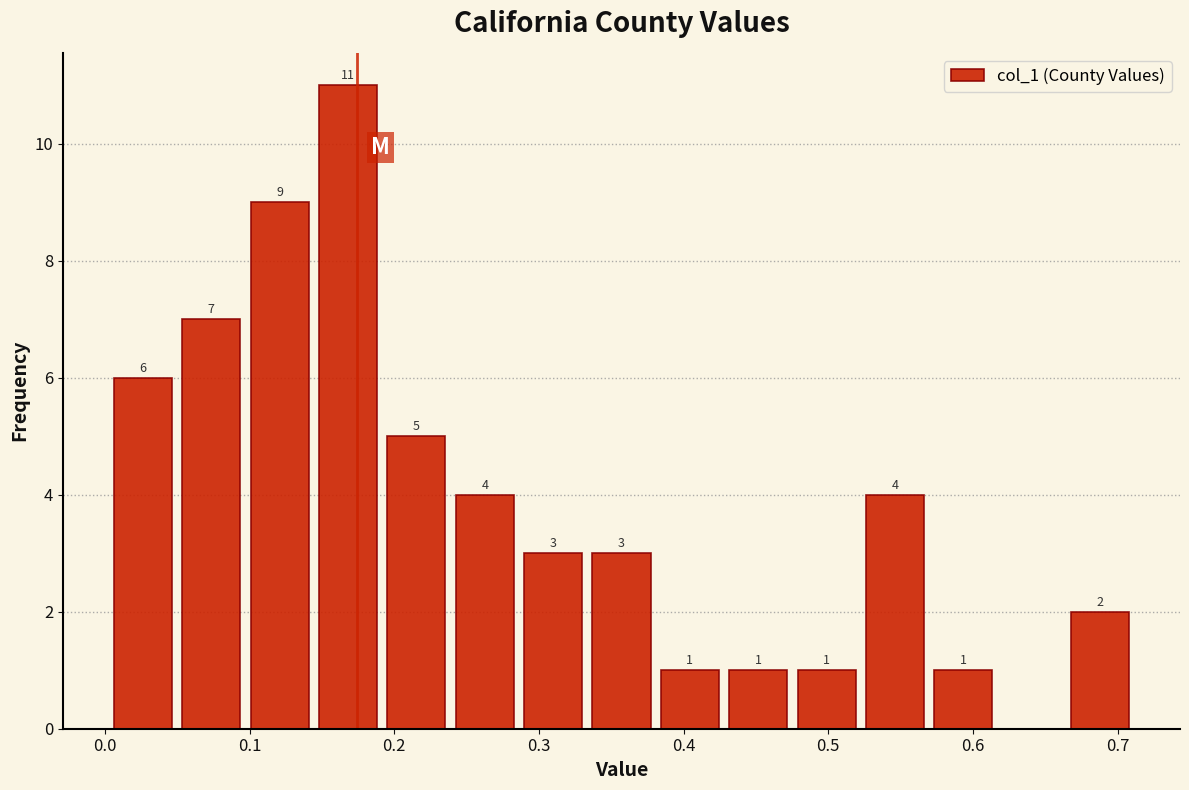

Which range on the x-axis has the tallest bar?

0.14 to 0.19